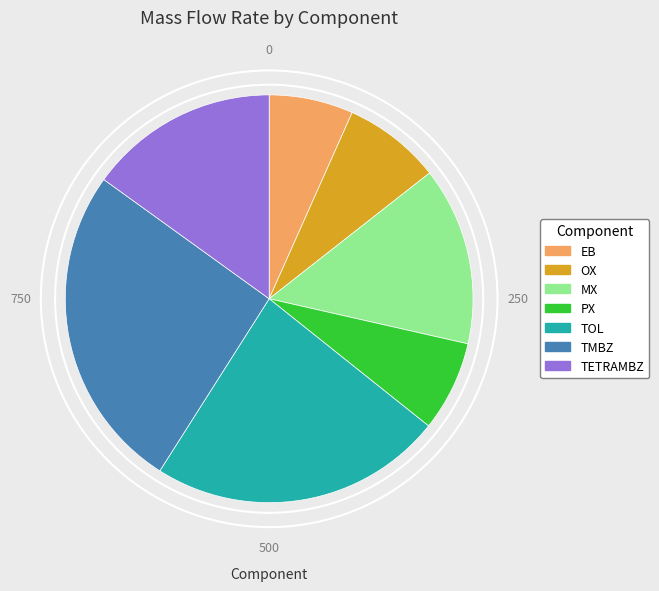

Is there a majority slice in this chart?

No